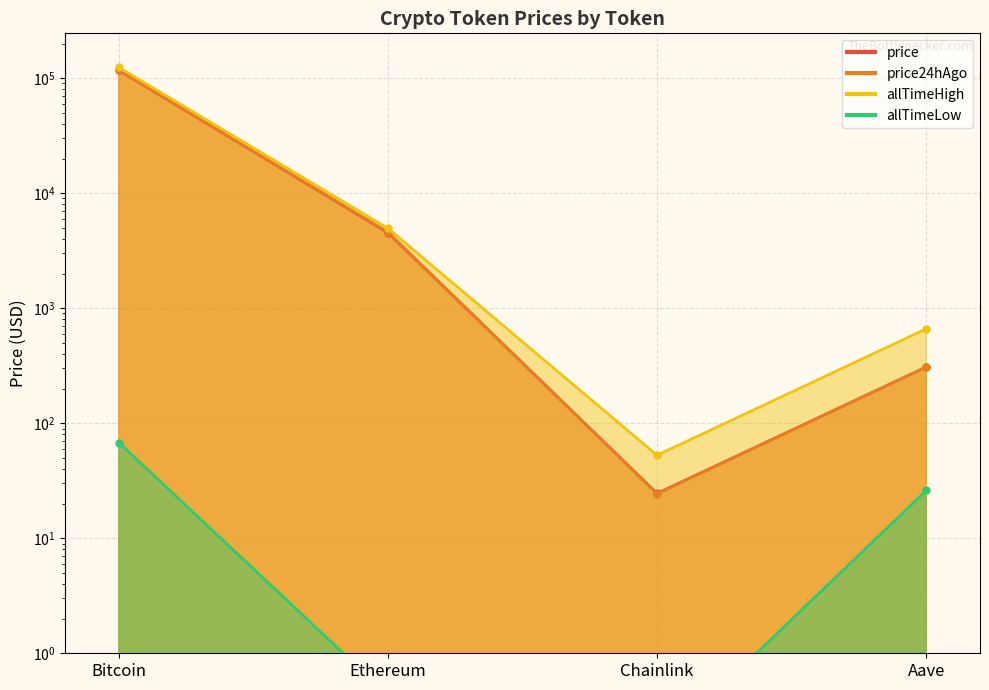

At which category does the chart reach its minimum across all series?

Chainlink